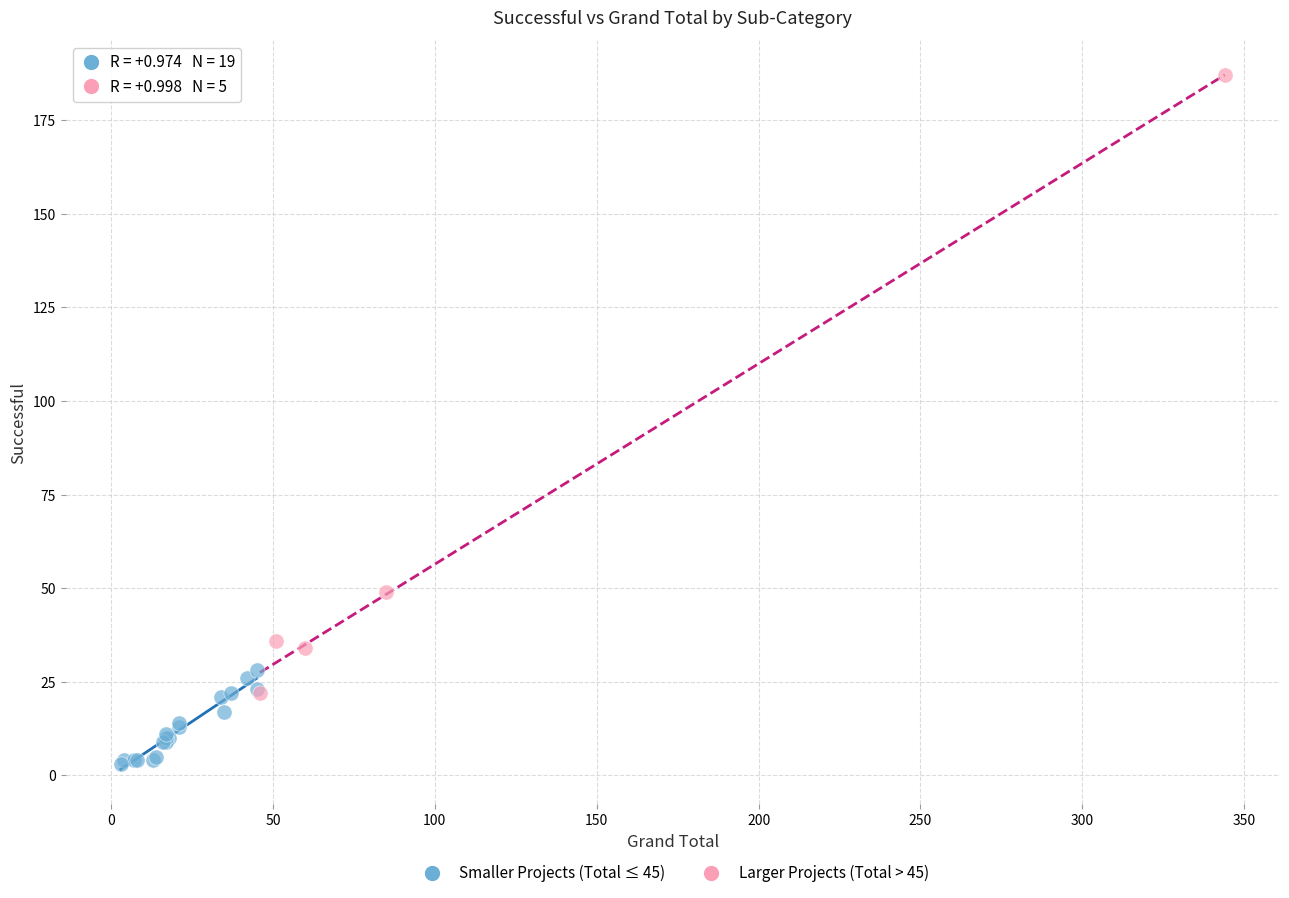

Which series contains the highest Y value?

Larger Projects (Total > 45)